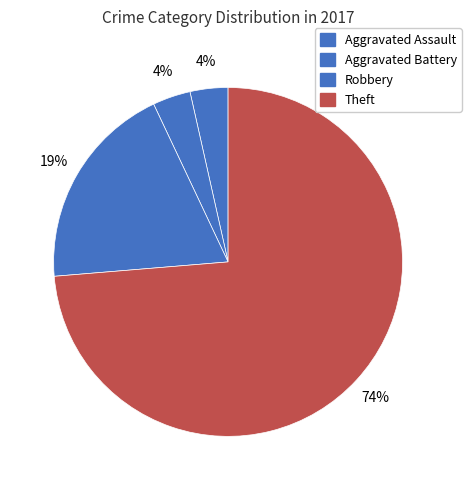

What percentage do Robbery and Theft together represent?

93.0%